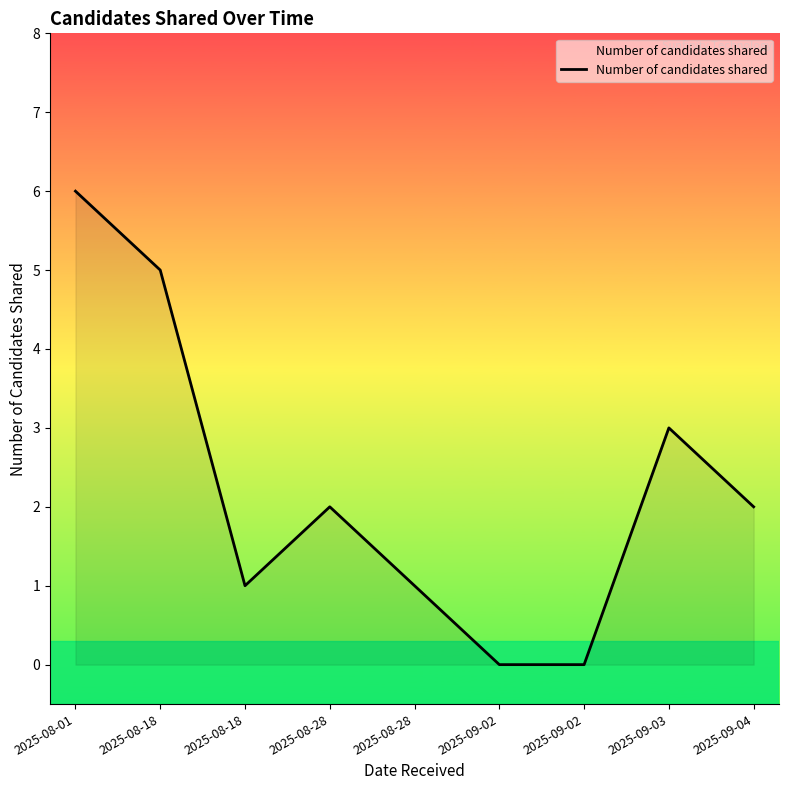

What is the label of the 8th point from the right?

2025-08-18